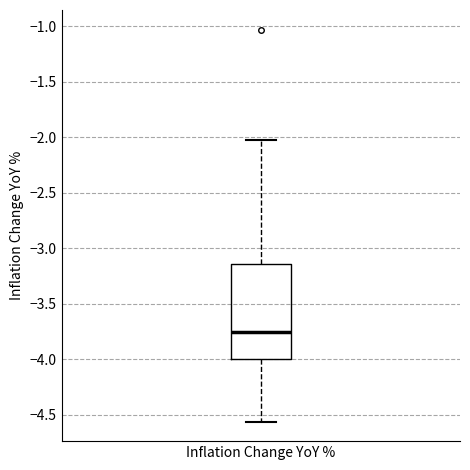

Transcribe this box plot: give where the median line is, the range the box spans, and where the two whiskers end, as read against the y-axis. The values are not printed on the chart, so give them approximately, as read against the axis.

median -3.75, box -4.00 to -3.15, whiskers -4.55 to -2.00